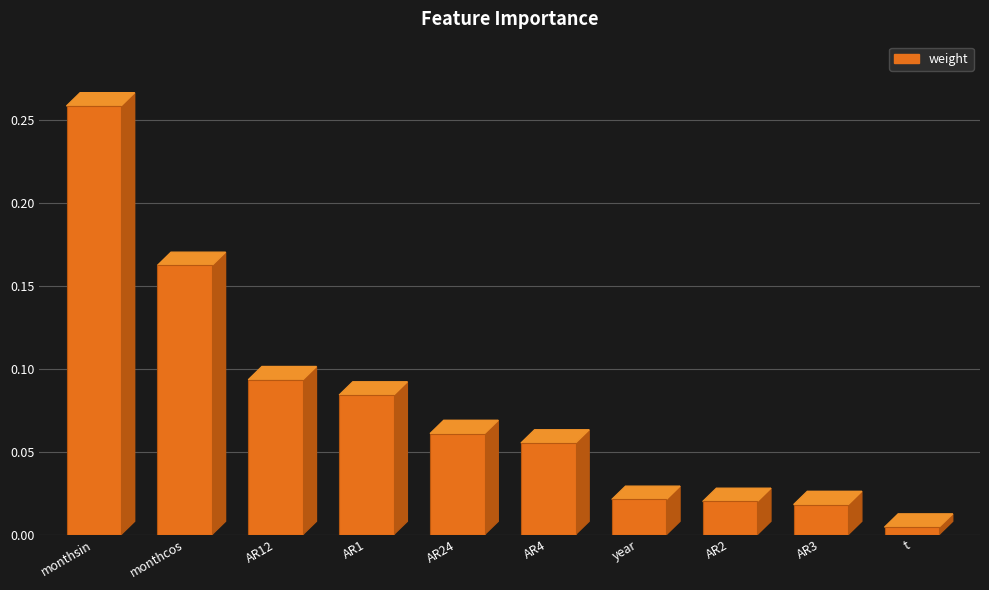

Does the chart contain any negative values?

No